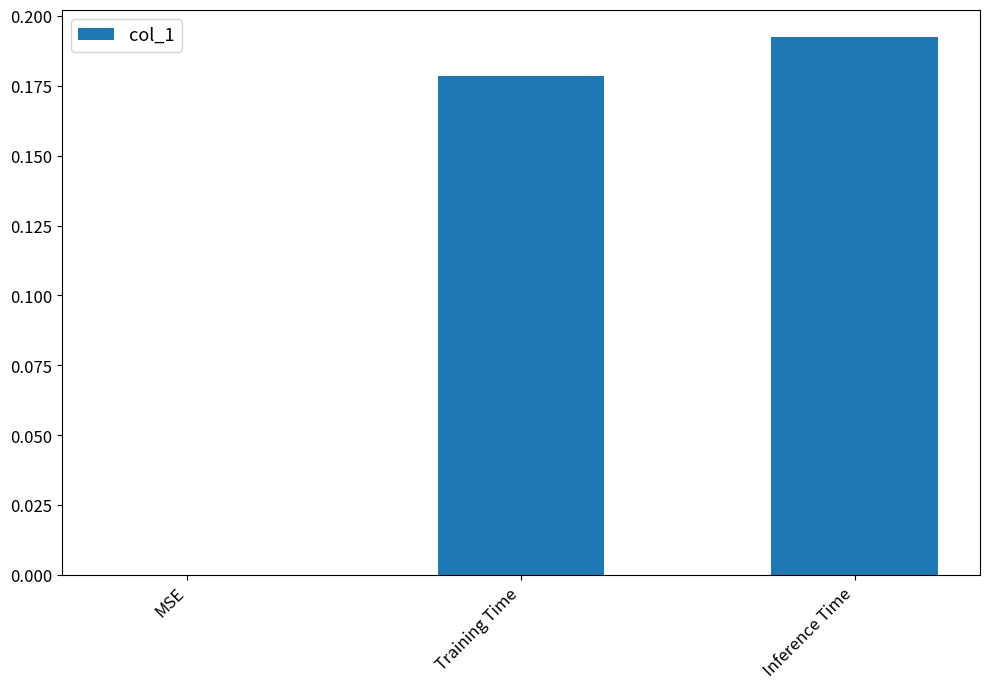

At which category does the chart reach its peak across all series?

Inference Time